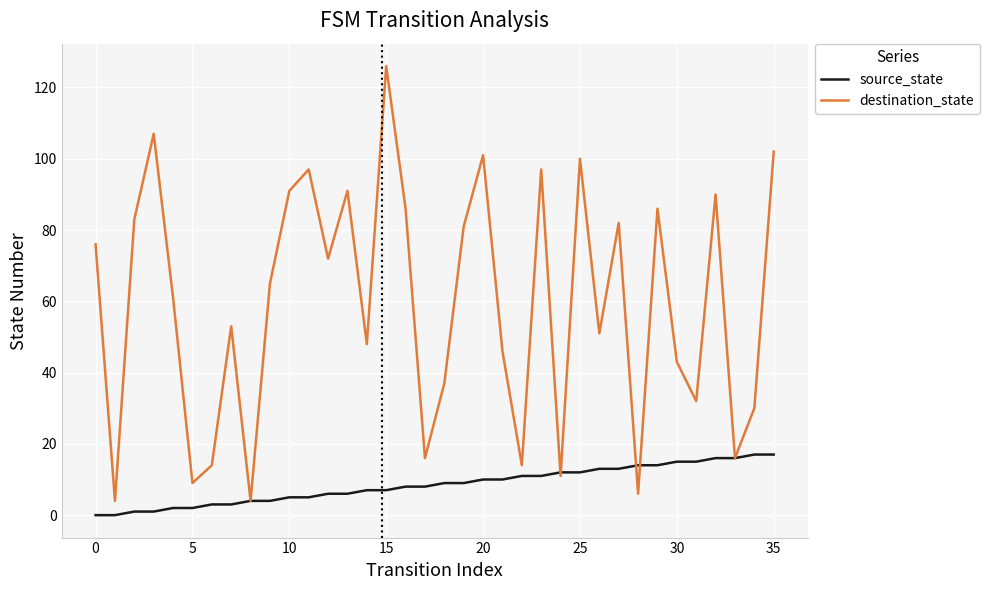

Rank the series by their average value, from highest to lowest.

destination_state, source_state